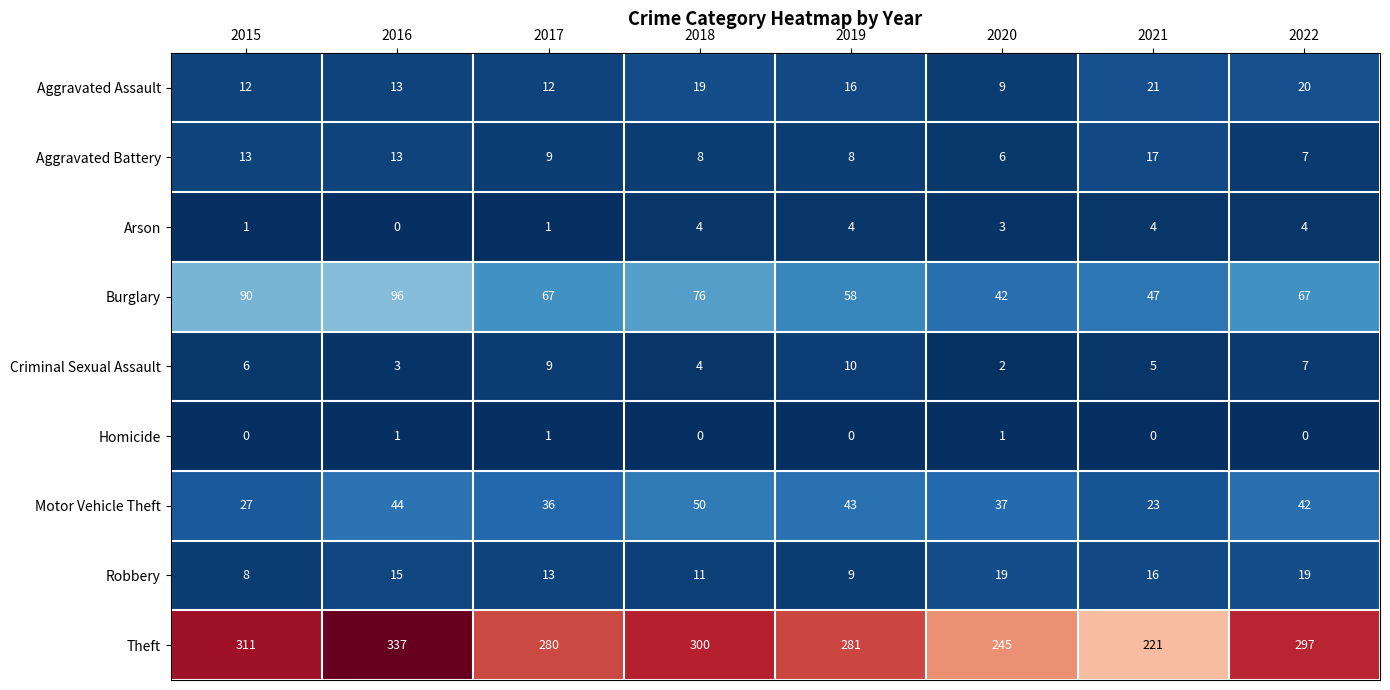

Which series has the largest total across all categories?

Theft